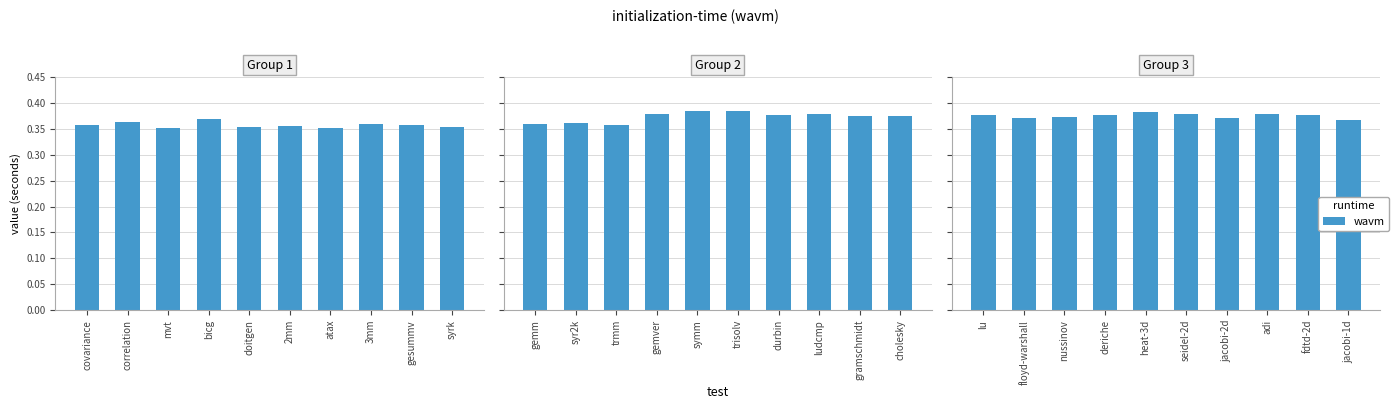

Which label corresponds to the smallest value in the chart?

jacobi-1d